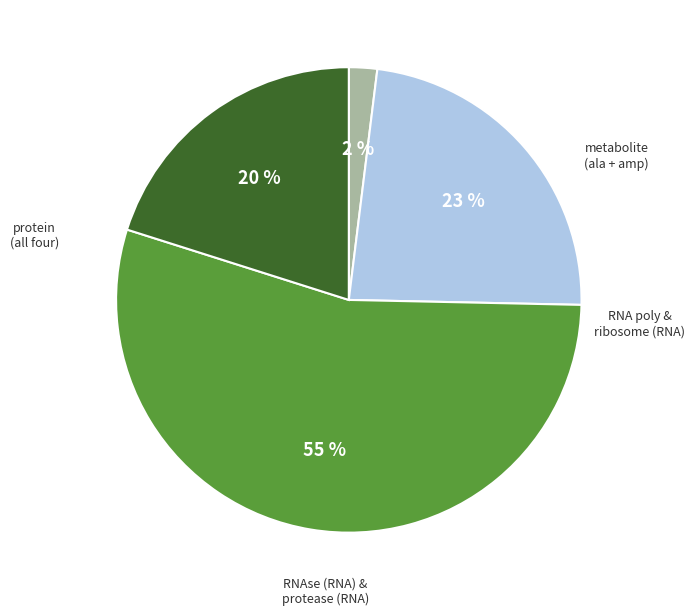

Is there any slice that represents more than half of the pie?

Yes